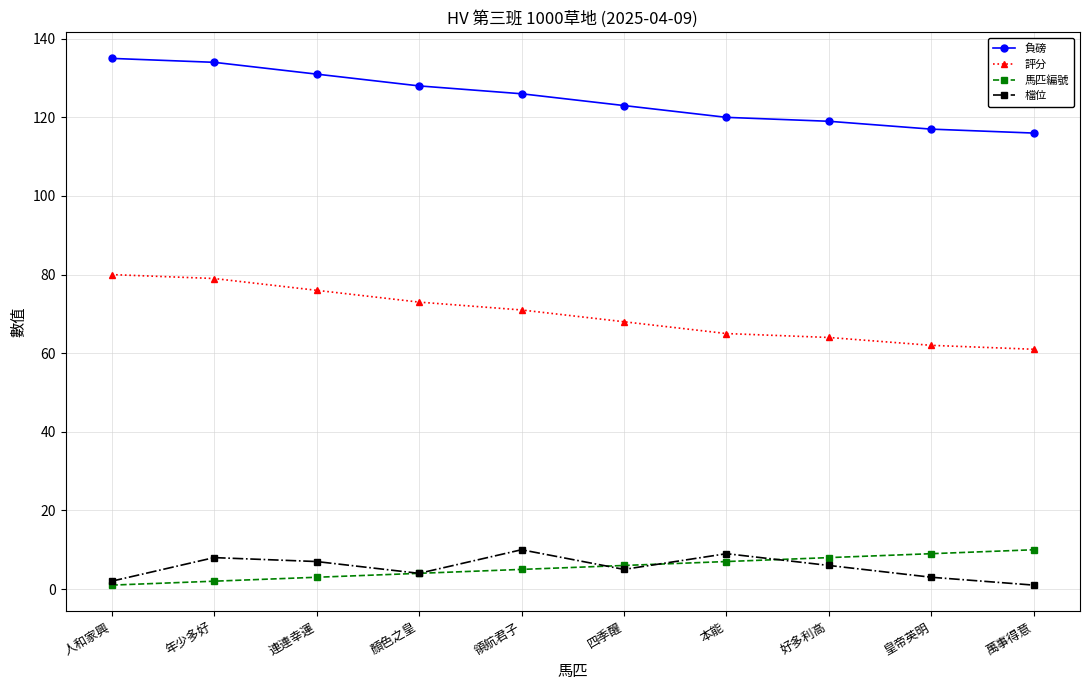

What is the difference between the maximum and minimum values in the 評分 series?

19